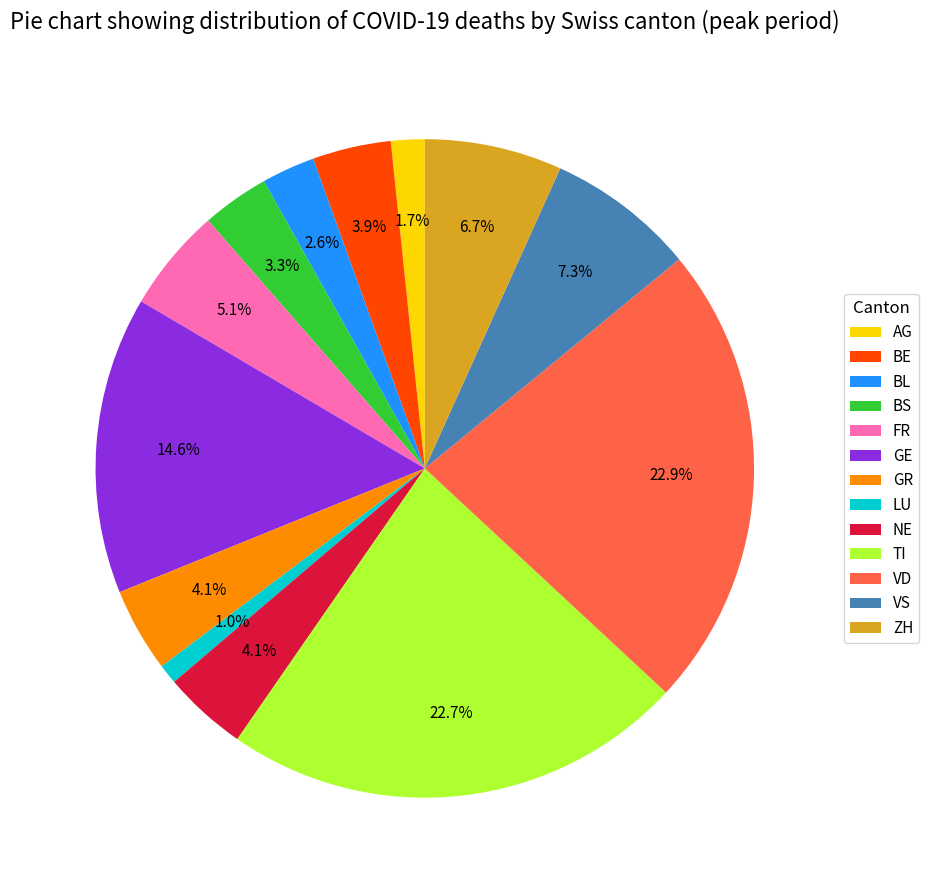

What is the smallest slice in the pie chart?

LU